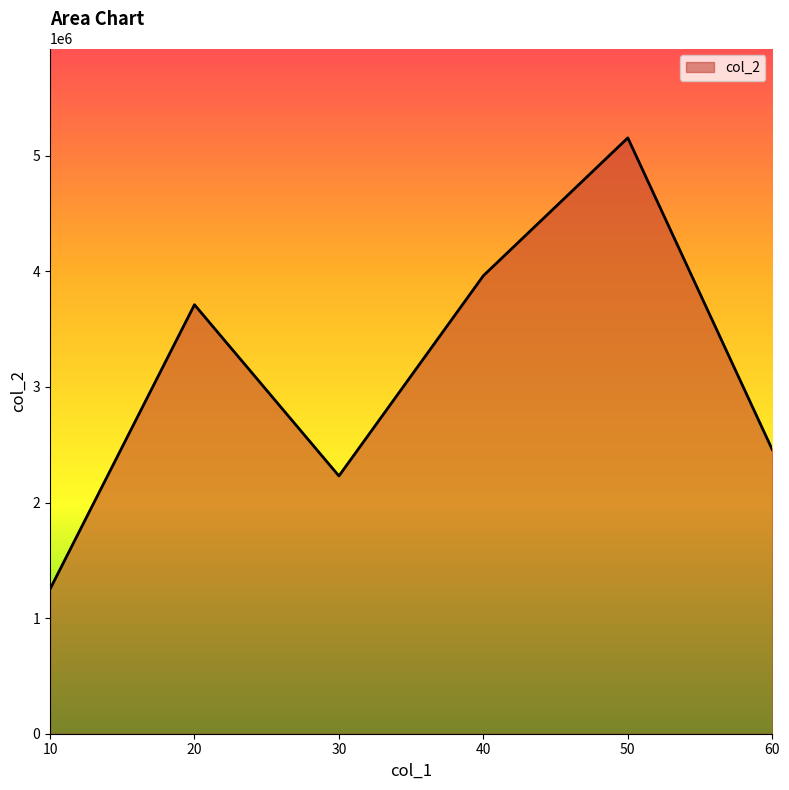

What is the approximate value at 50, to the nearest 10?

5154220